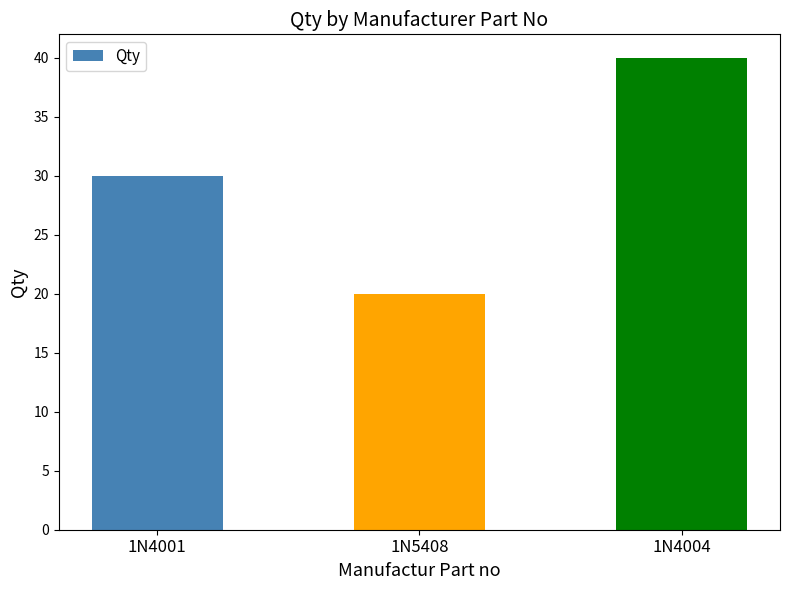

Is it true that the value at 1N4004 is 40?

True